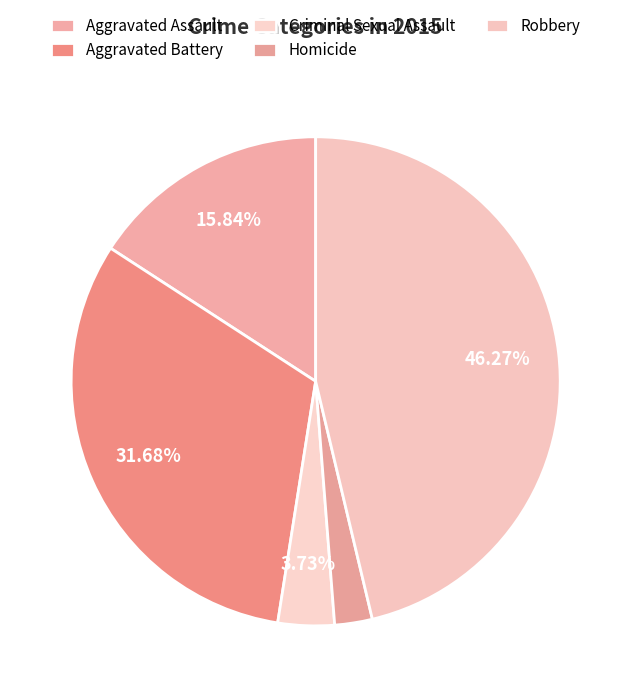

Is it true that Homicide is 9% of the pie?

False